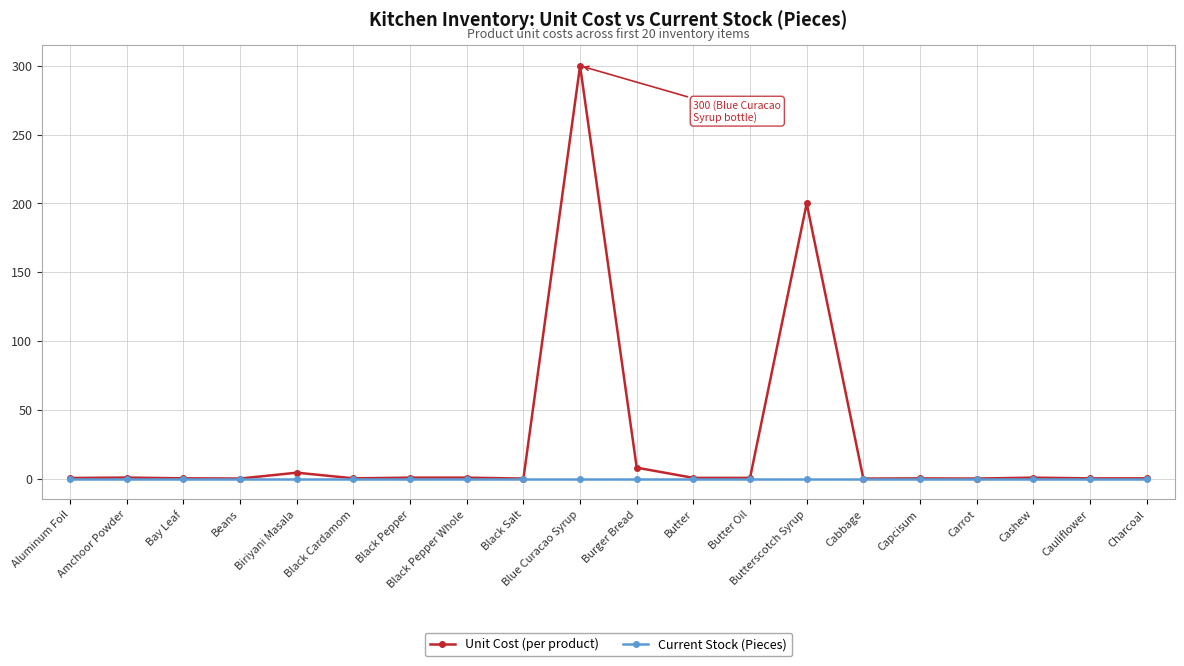

What is the value of the Unit Cost (per product) point at the 18th from the left?

0.8